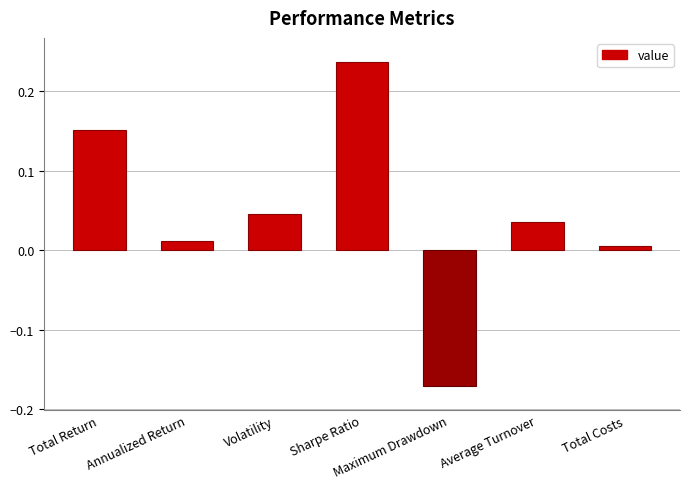

What is the difference between the second highest and minimum values?

0.3